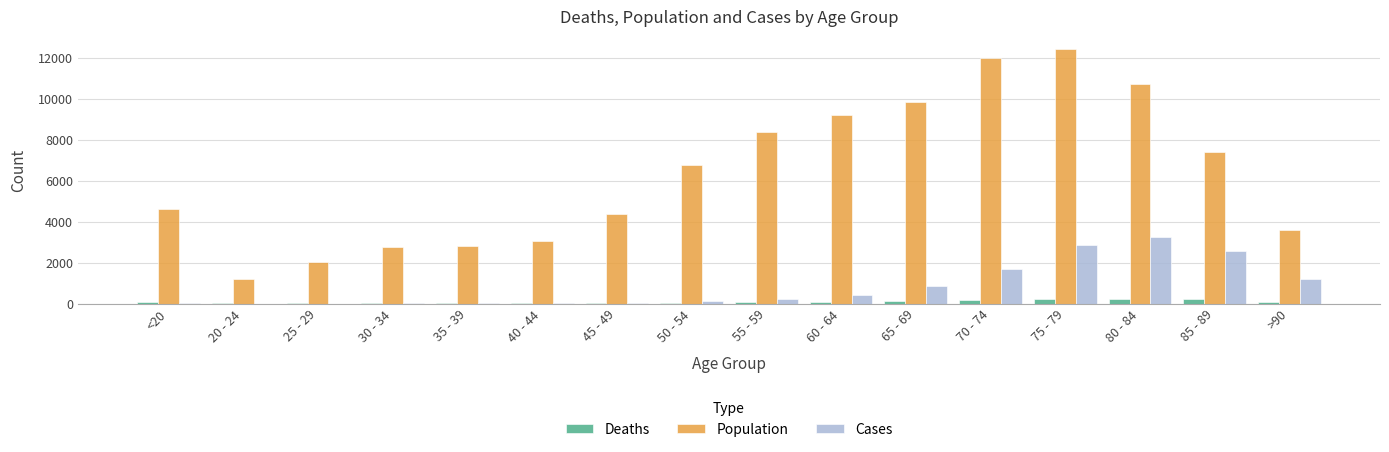

What value does the Population series have at 20 - 24, to the nearest 10?

1190